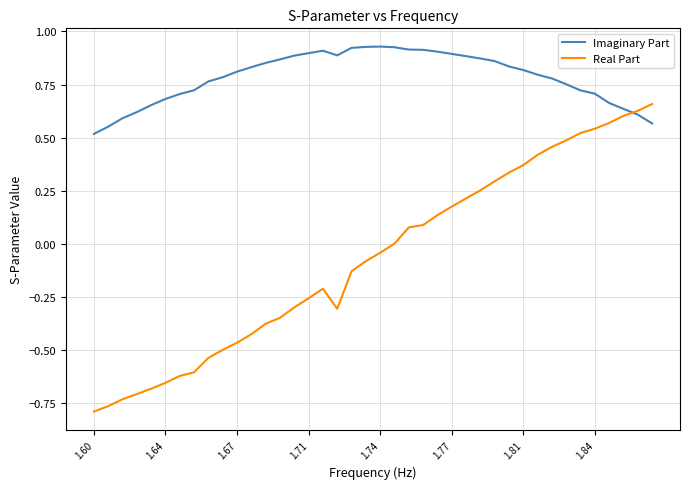

True or false: Real Part has more than 2 interior local peaks.

False